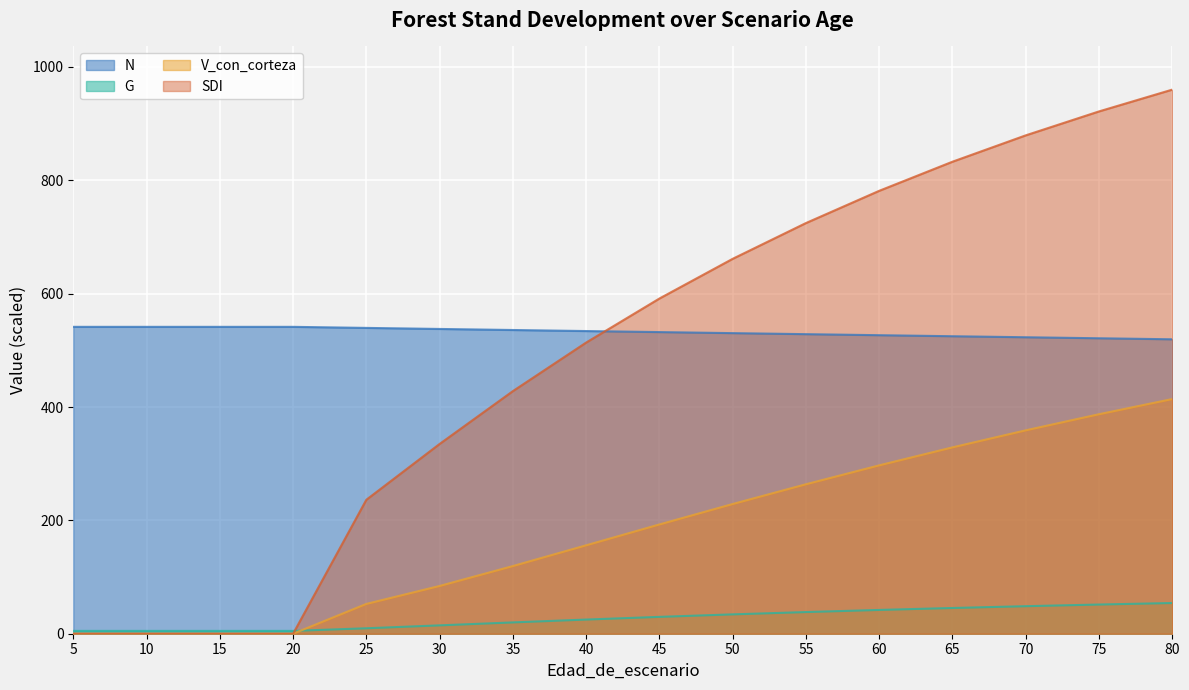

Which category has the highest value across all series?

80